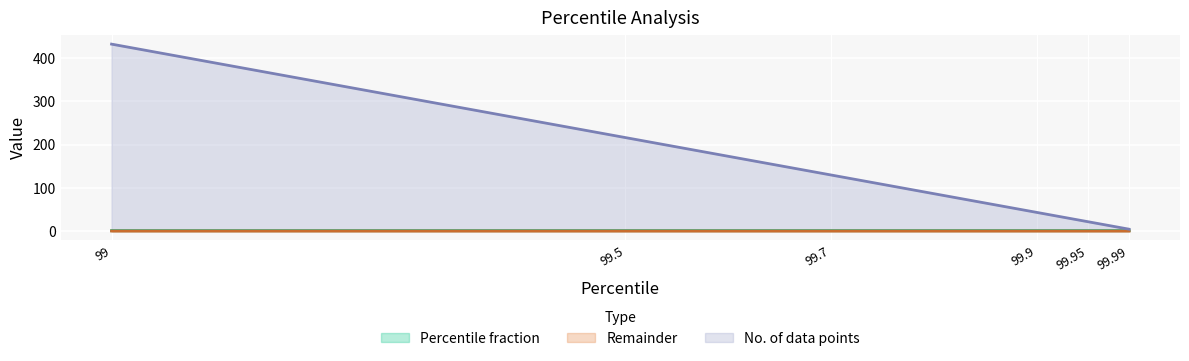

Rank the categories by Percentile fraction value from highest to lowest.

99.99, 99.95, 99.9, 99.7, 99.5, 99